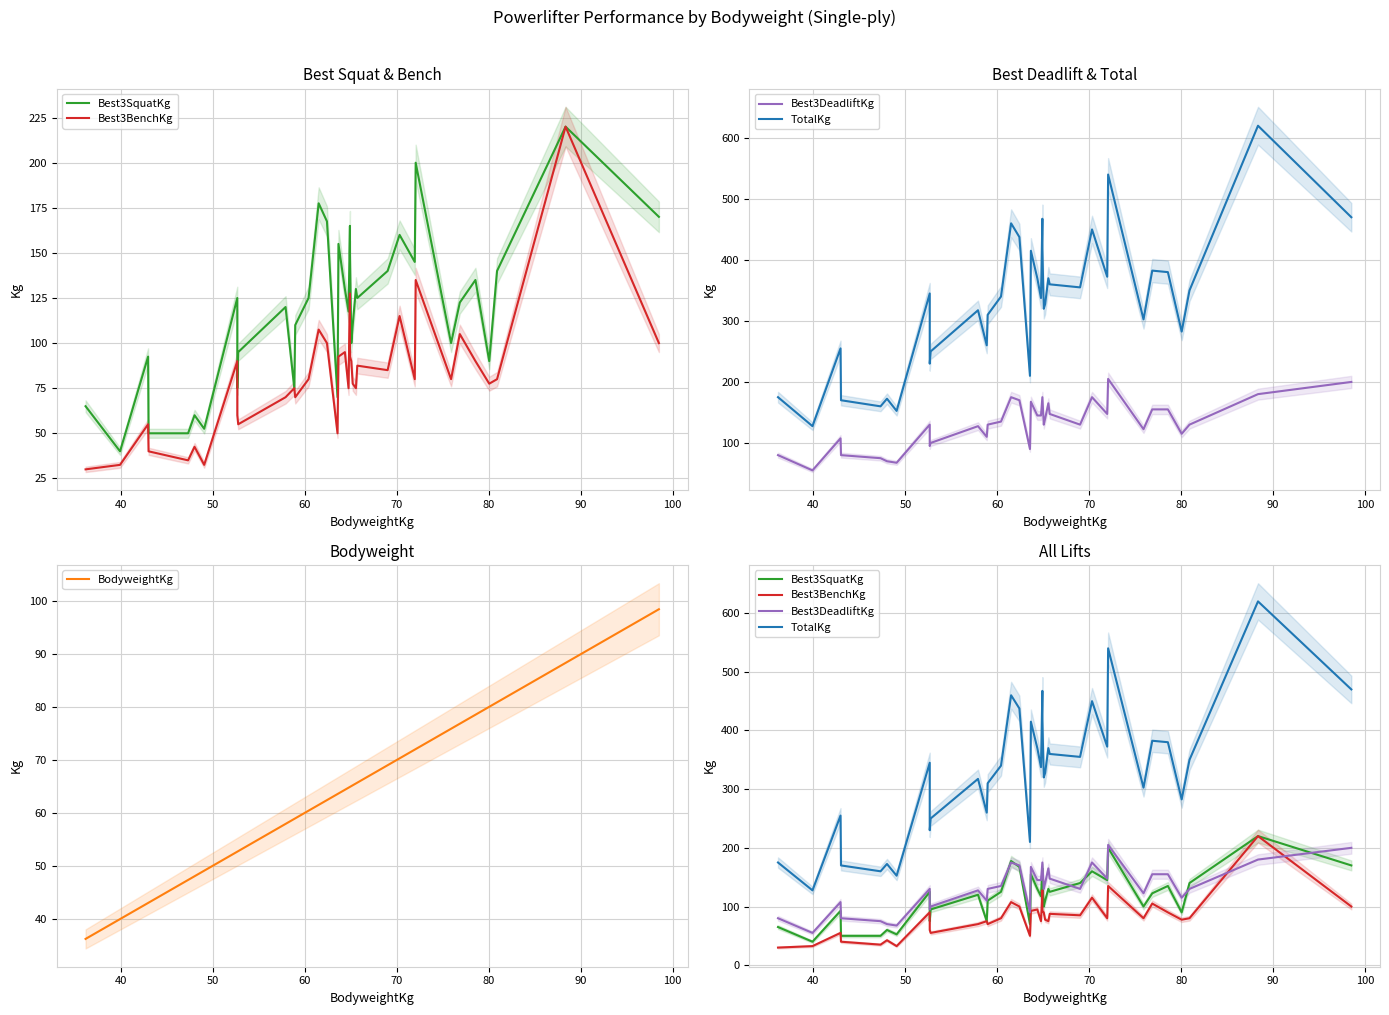

The value of BodyweightKg at 30 is 103.3. True or false?

False